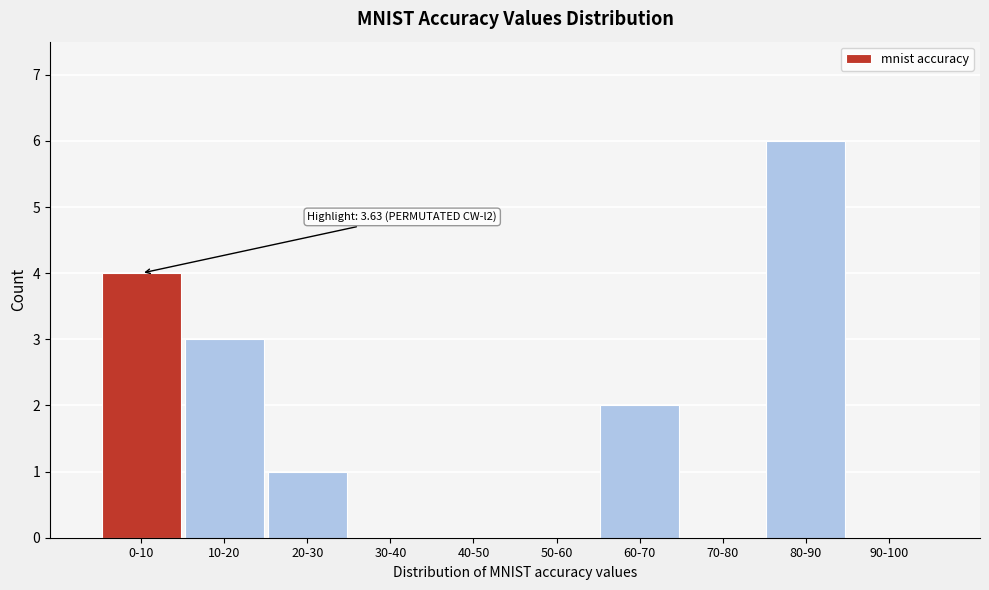

Reading left to right, what are all the values shown in this chart?

0-10=4	10-20=3	20-30=1	30-40=0	40-50=0	50-60=0	60-70=2	70-80=0	80-90=6	90-100=0